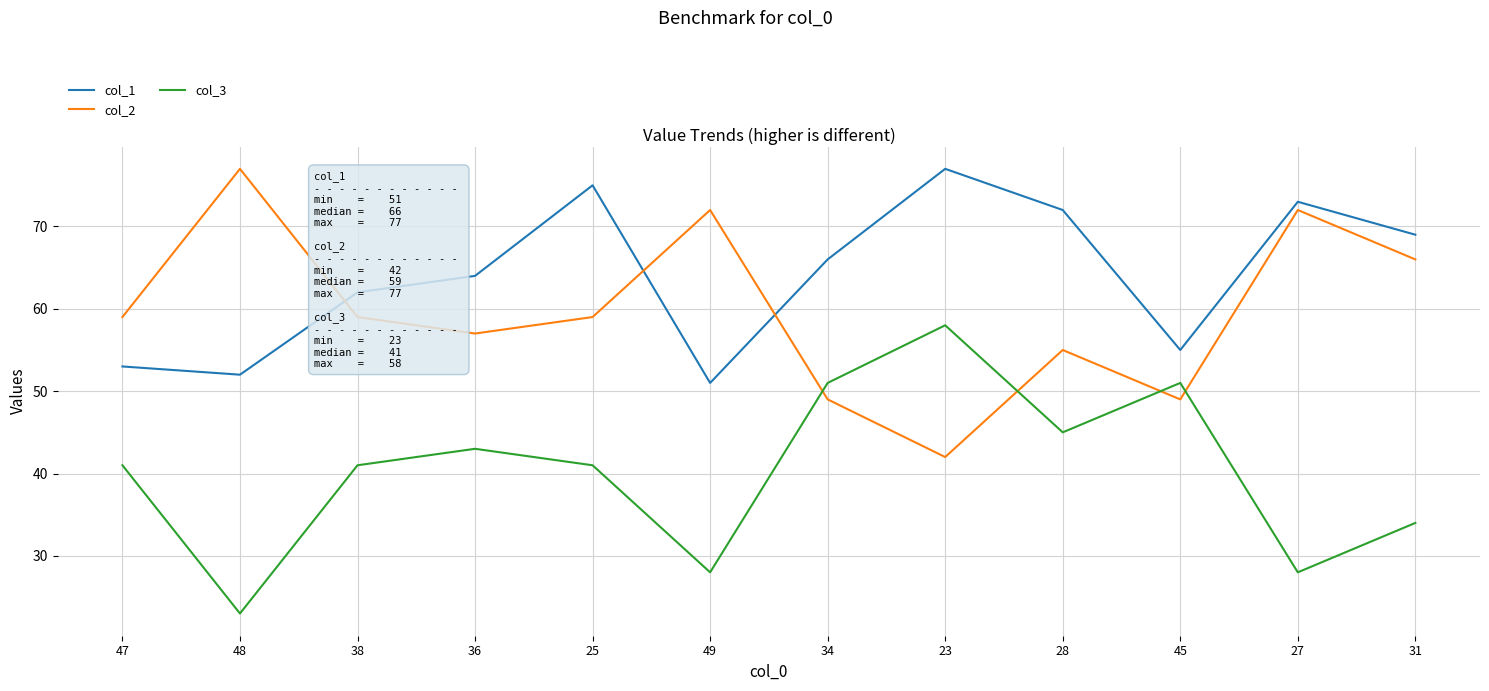

What is the spread (max minus min) of values at 48?

54